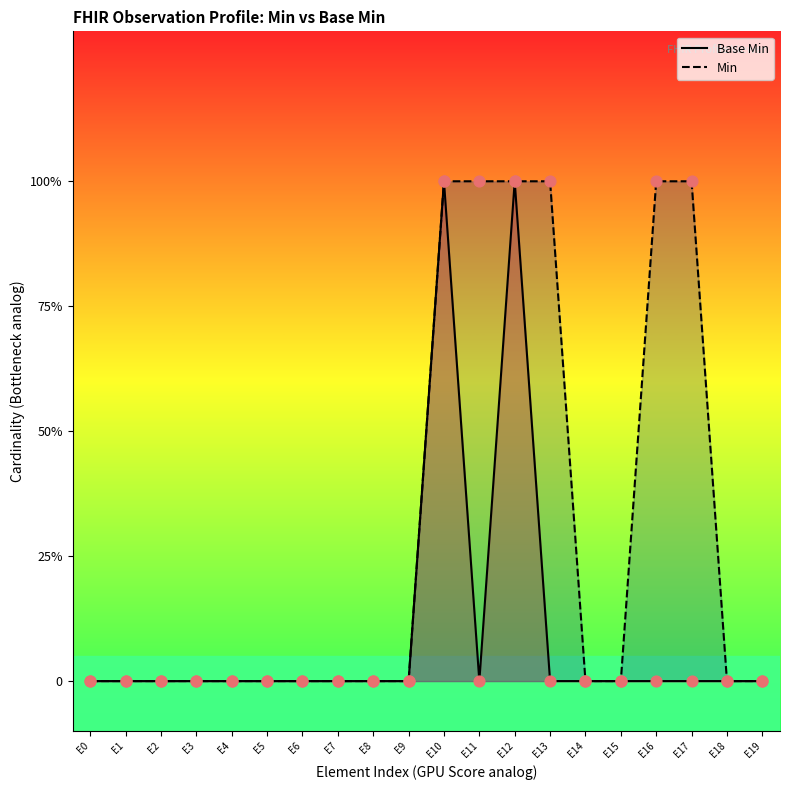

Which series reaches the maximum Y coordinate?

Base Min